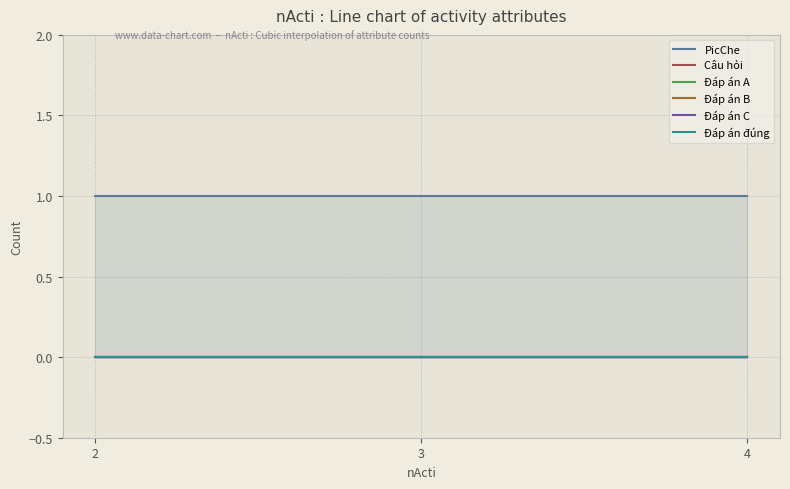

What is the greatest value displayed?

1